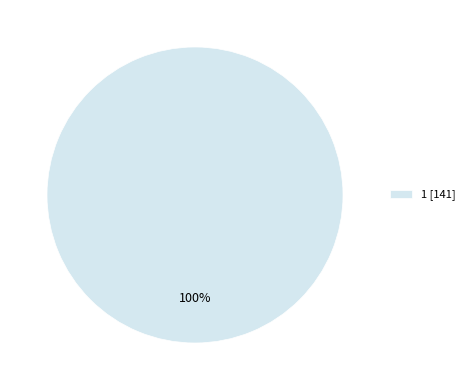

Is 1 [141] the majority of the pie?

Yes